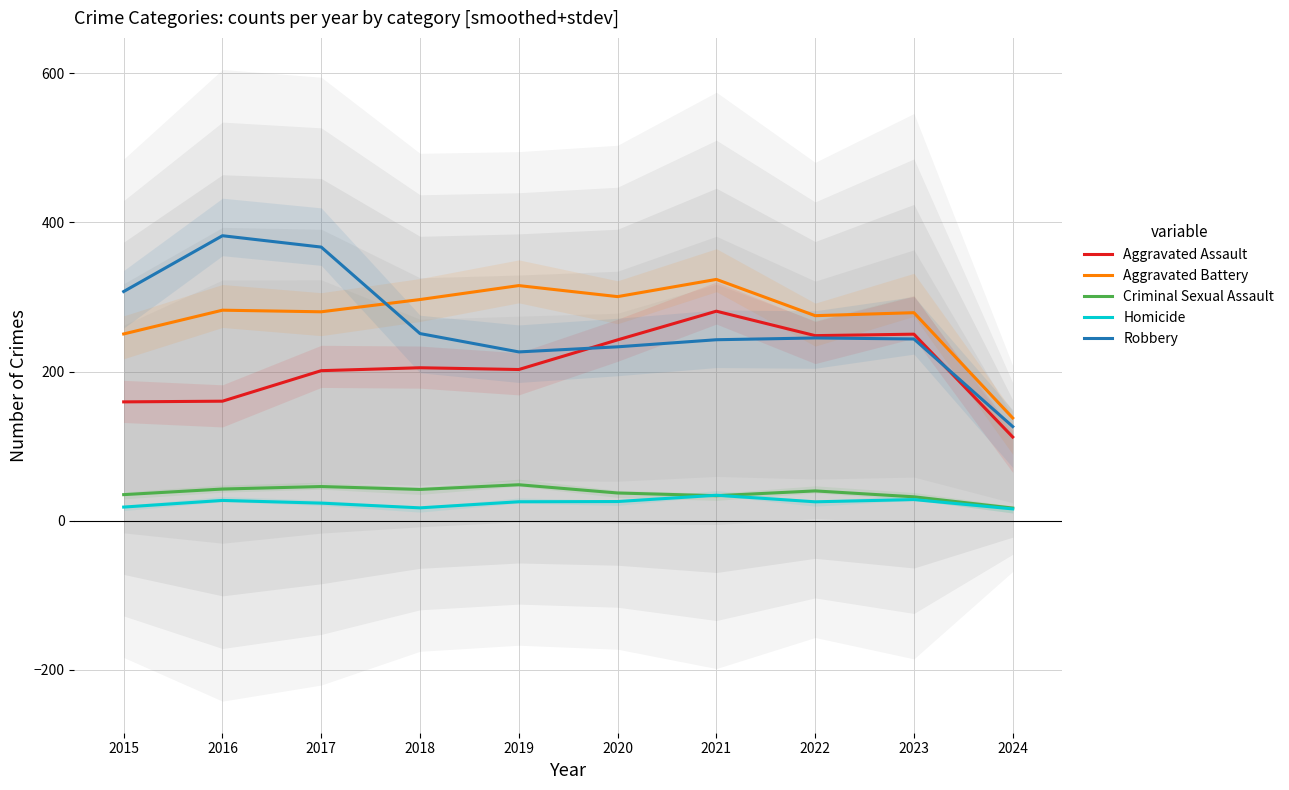

Reading left to right, list all the values displayed in this chart.

Aggravated Assault: 159.4	160.3	201.2	205.1	202.8	242.5	281.0	248.2	250.2	112.2
Aggravated Battery: 250.5	282.3	280.2	296.6	315.4	300.6	323.6	275.0	279.0	137.8
Criminal Sexual Assault: 35.0	42.5	45.8	41.9	48.2	37.2	33.5	40.0	32.0	16.9
Homicide: 18.3	27.2	23.6	17.2	25.4	25.7	34.1	25.3	28.3	15.8
Robbery: 307.4	382.2	367.0	251.0	226.4	233.2	242.7	245.1	243.8	126.3